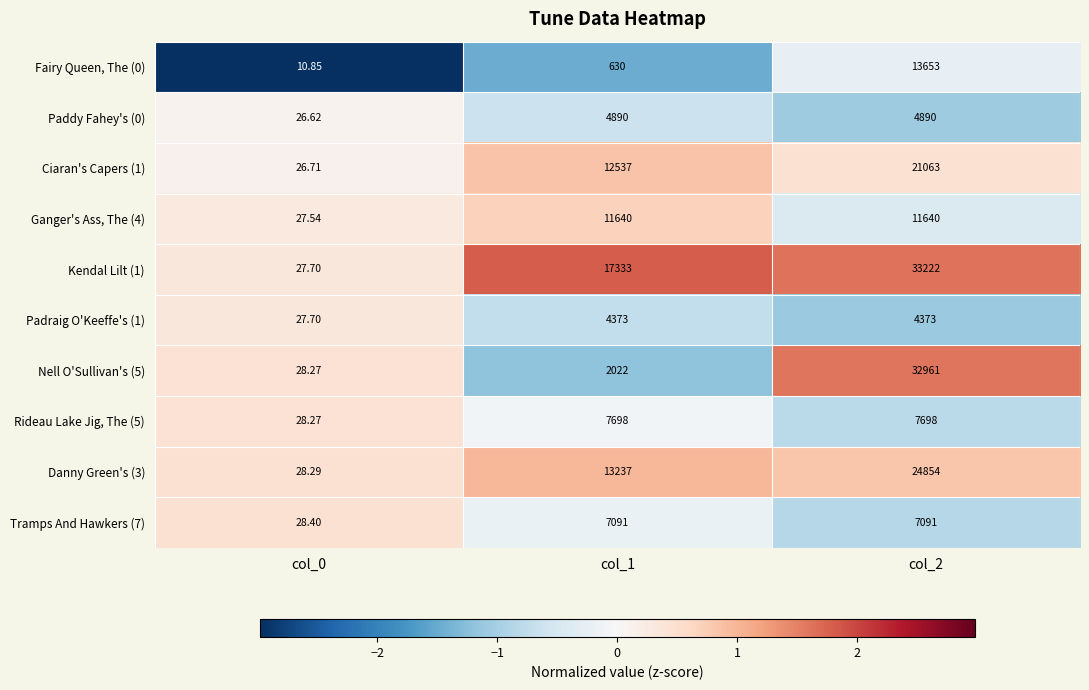

Is the value of Ganger's Ass, The (4) at col_2 greater than the value of Nell O'Sullivan's (5) at col_1?

Yes